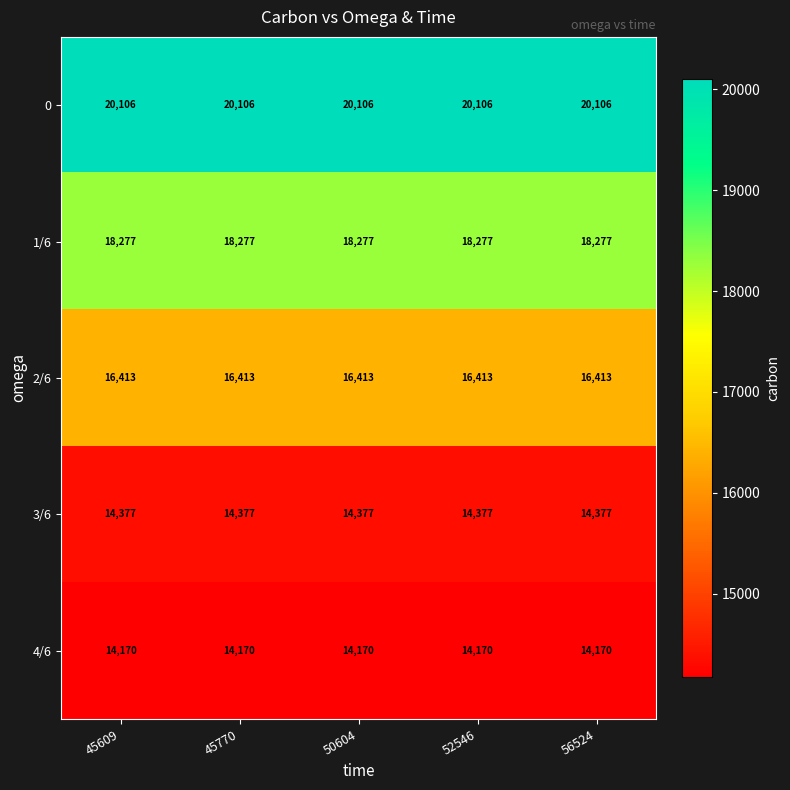

Count the number of data series in this chart.

5